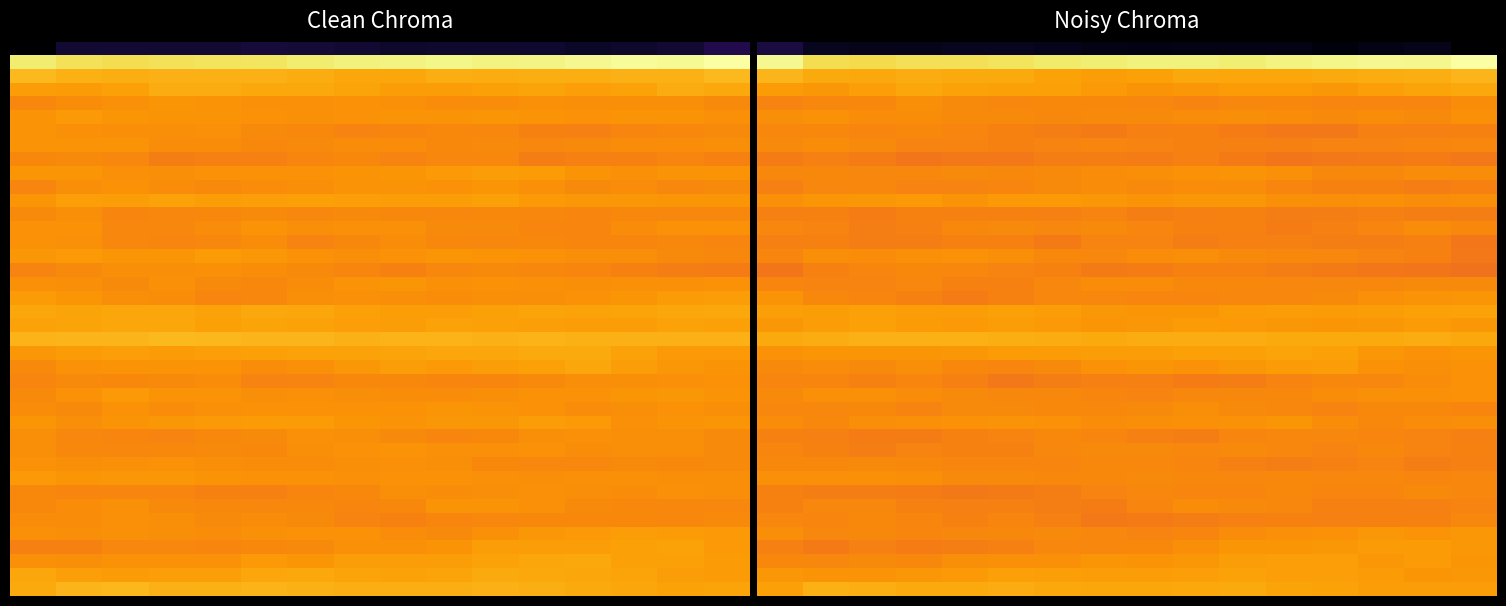

What is the spread (max minus min) of values at 12?

0.9